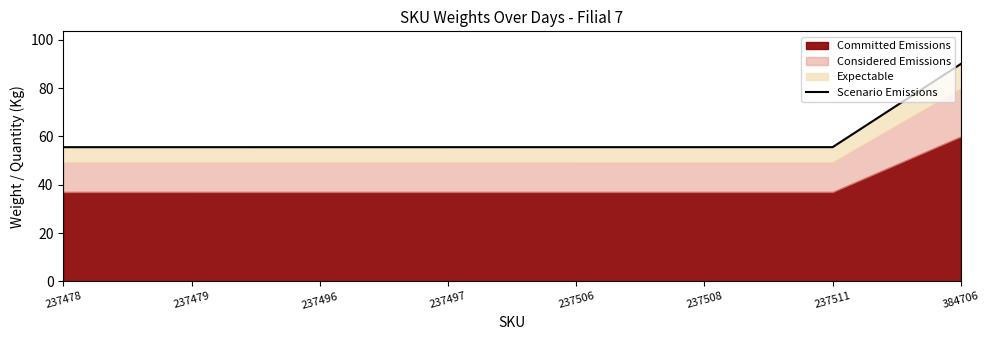

What is the value of the 1st point from the left?

55.6